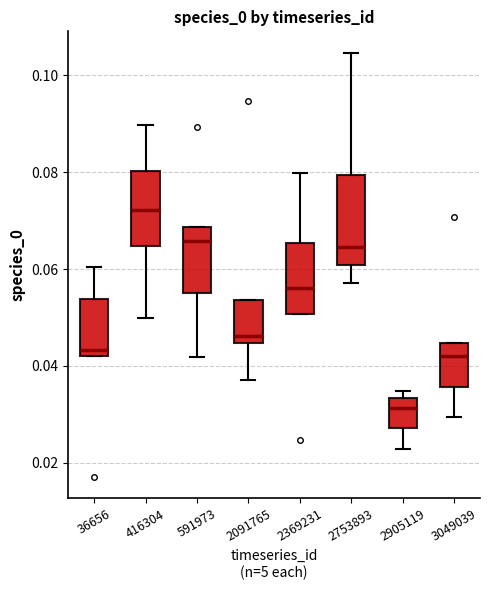

Which box is the tallest, from its lower edge to its upper edge?

2753893